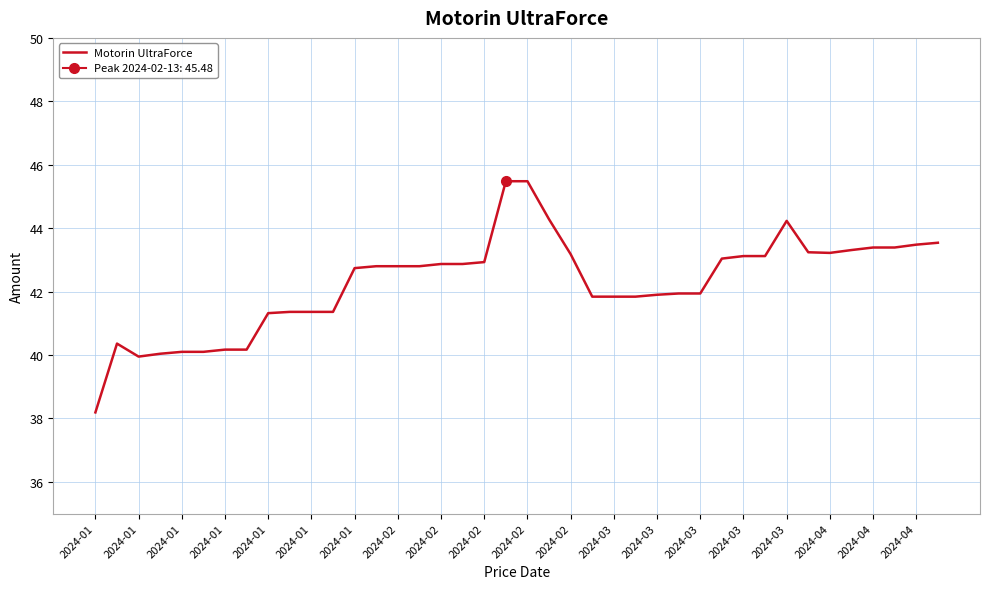

How many interior local valleys (lower than both neighbors) does the data have?

2